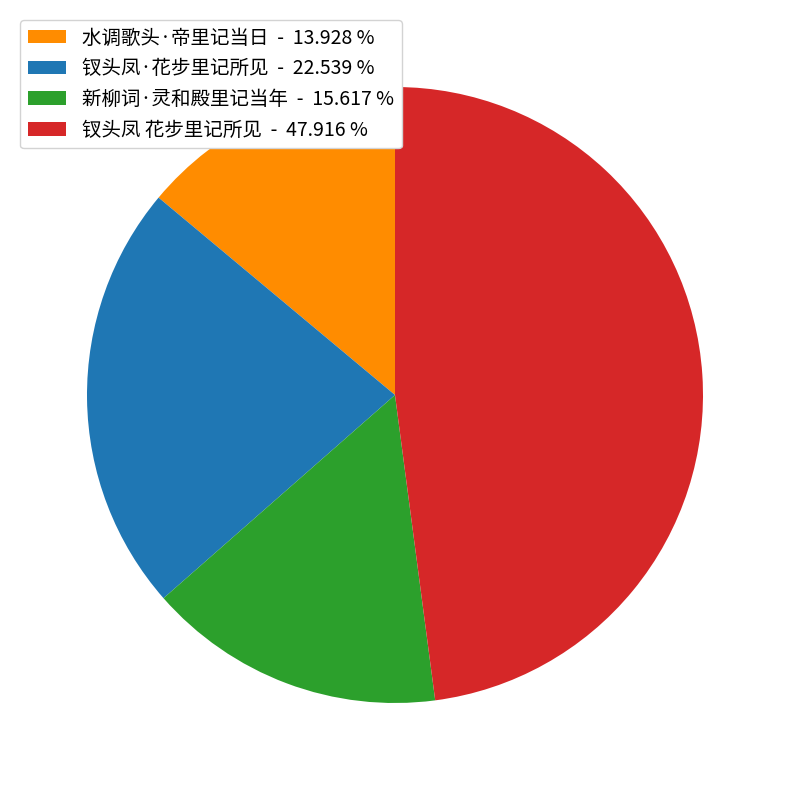

Approximately how many times larger is the value at 钗头凤 花步里记所见 compared to 钗头凤·花步里记所见?

2.1